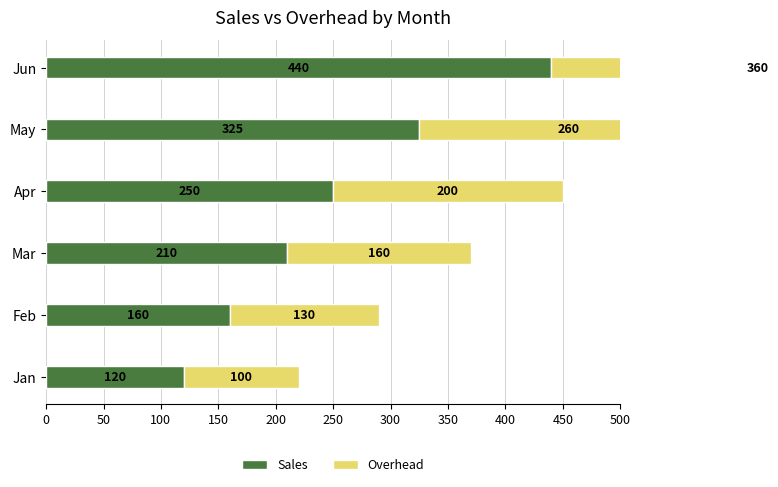

What is the difference between the second highest and second lowest values in the Overhead series?

130